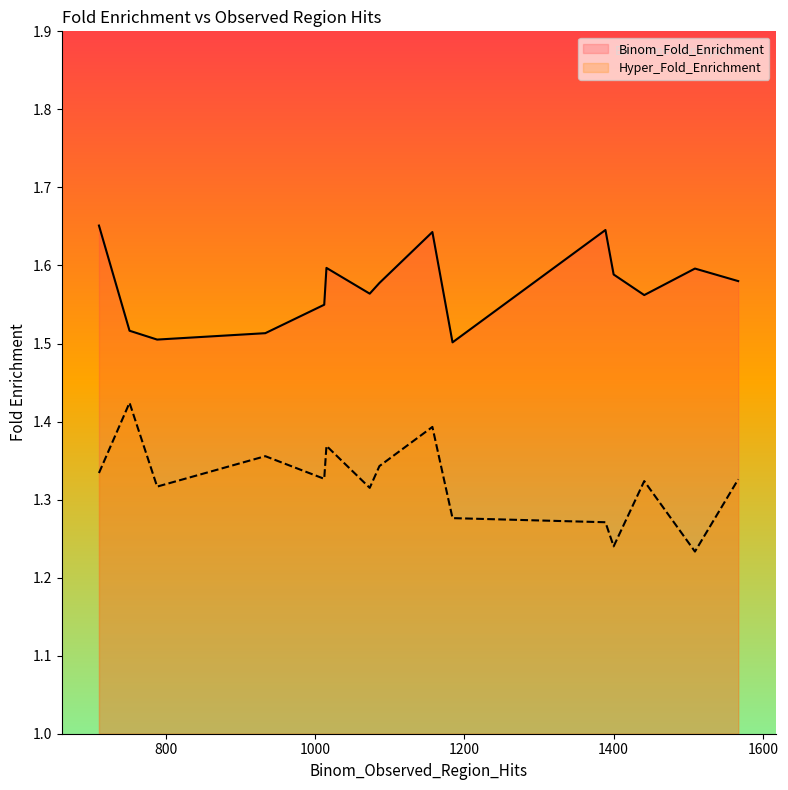

At which category is the sum across all series the highest?

1157